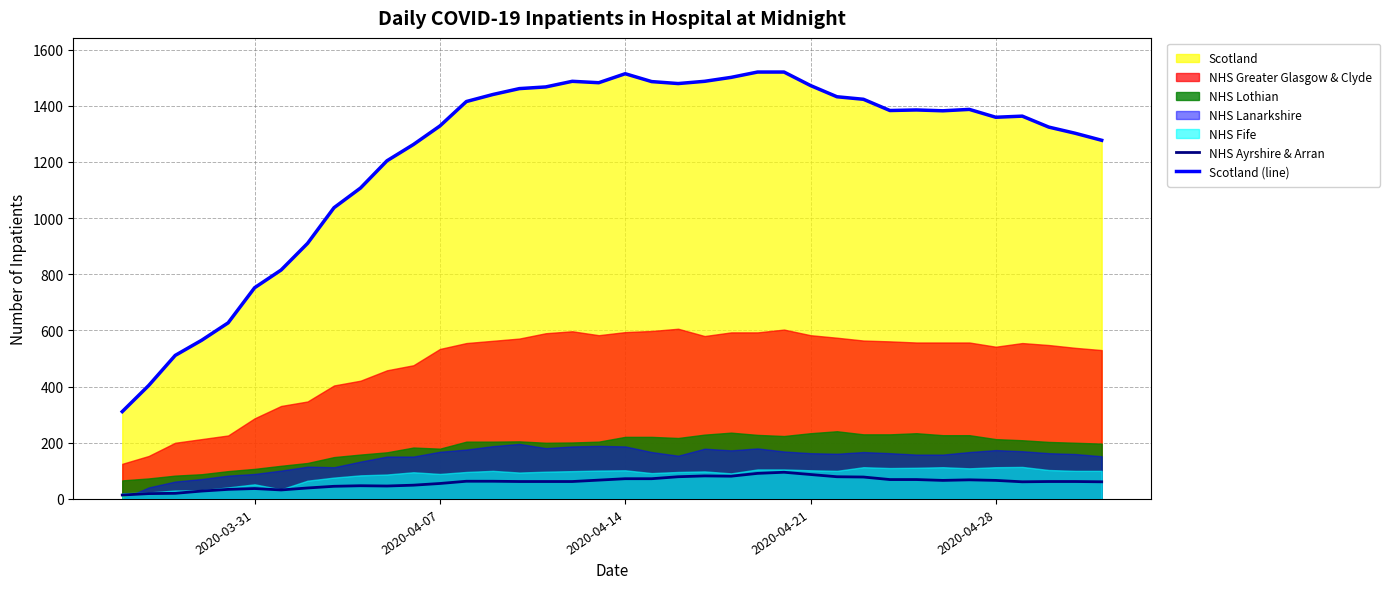

True or false: NHS Ayrshire & Arran and Scotland (line) cross at least once.

False